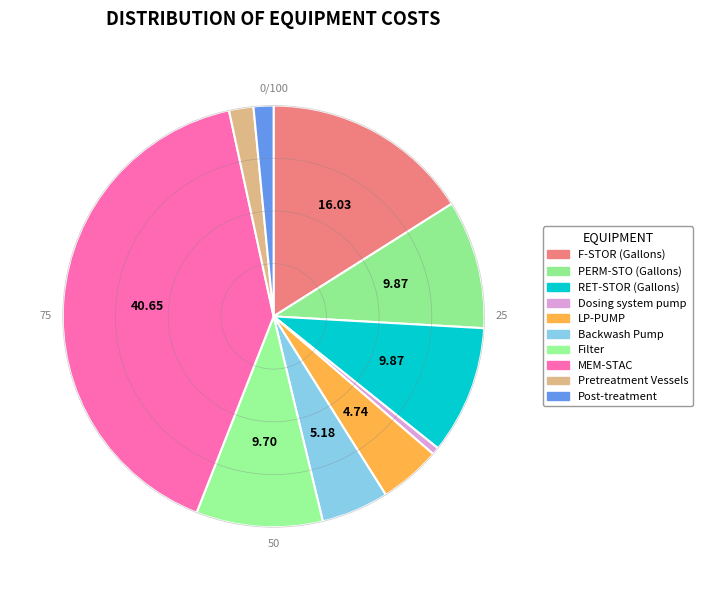

Between RET-STOR (Gallons) and PERM-STO (Gallons), which is larger?

RET-STOR (Gallons)